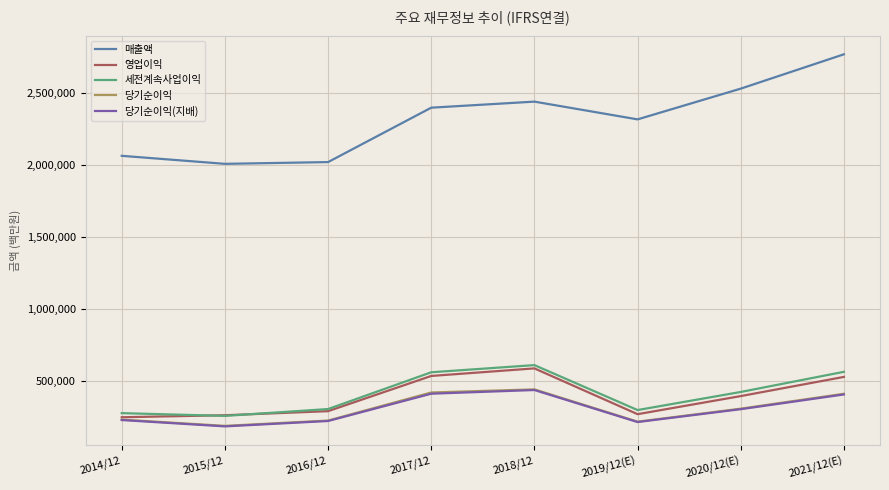

Is the value of 당기순이익 at 2016/12 greater than the value of 매출액 at 2018/12?

No